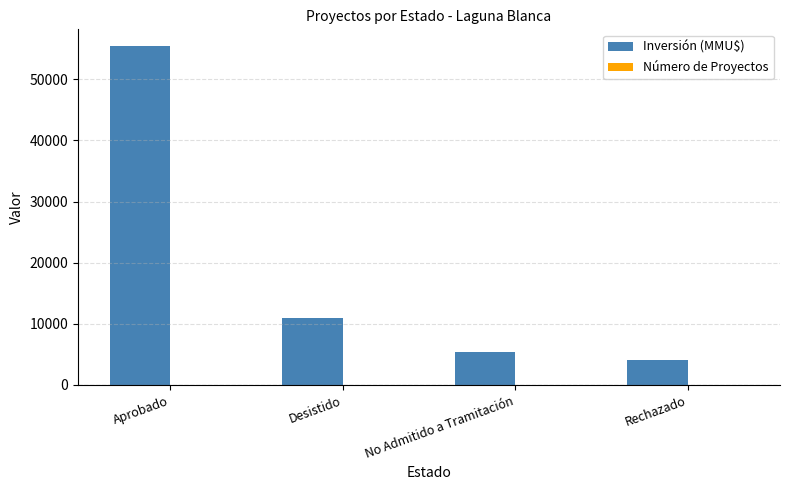

How many series are shown in this chart?

2